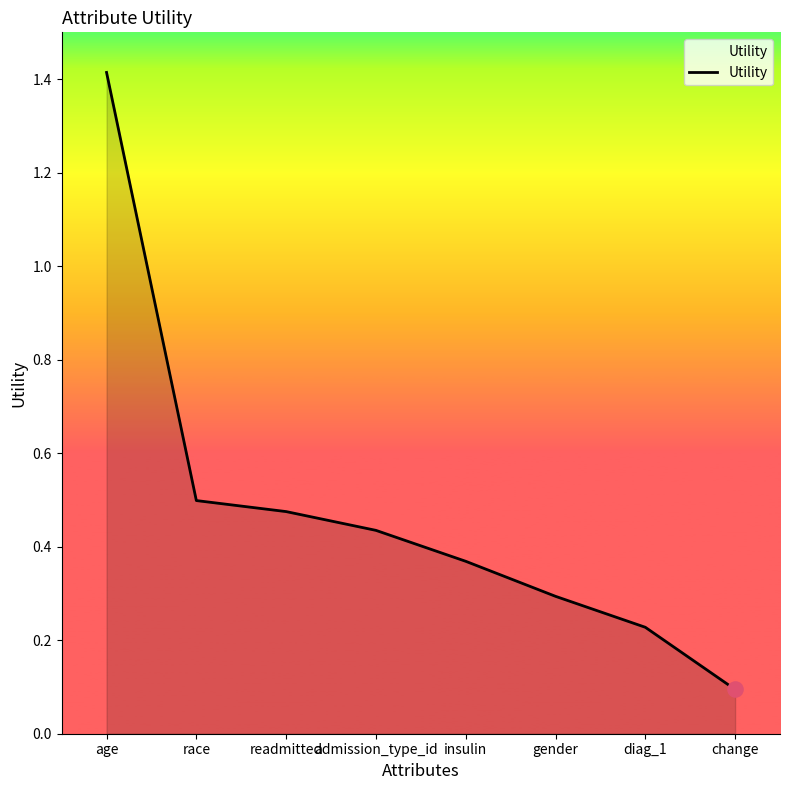

Which has a higher value, insulin or diag_1?

insulin